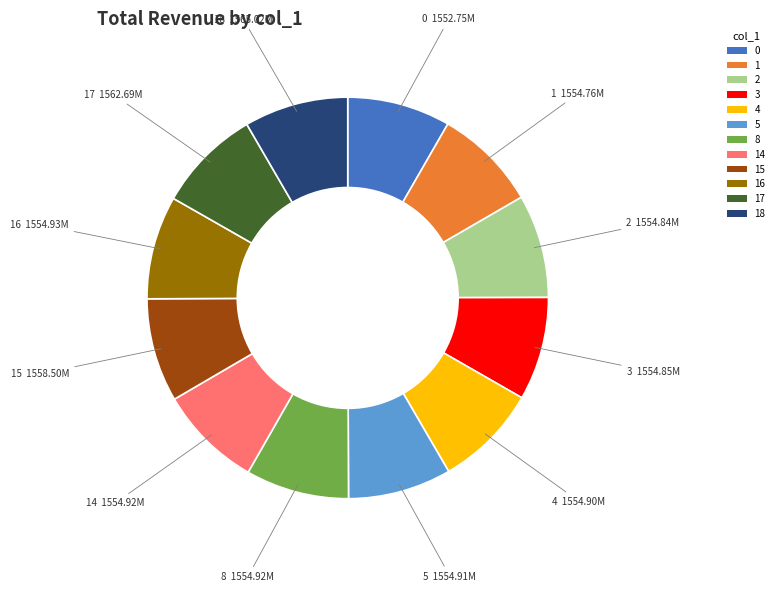

Approximately how many times larger is the value at 15 compared to 2?

1.0